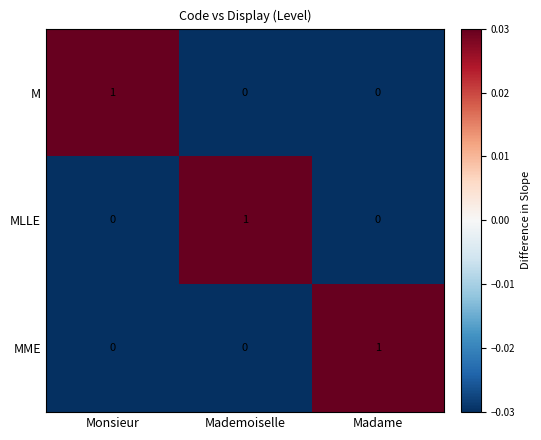

What is the spread (max minus min) of values at Madame?

1